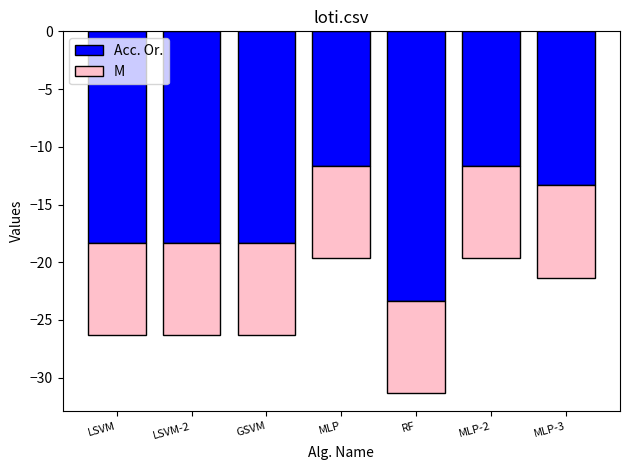

Rank the series by their maximum value, from lowest to highest.

Acc. Or., M